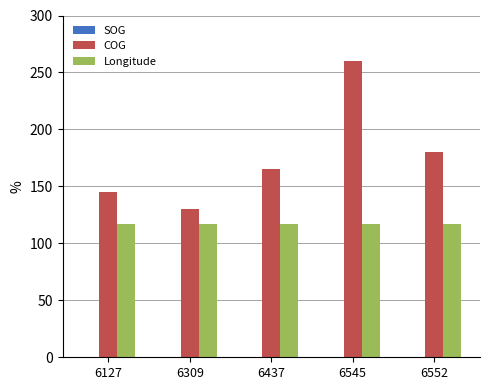

At which category is the sum across all series the highest?

6545